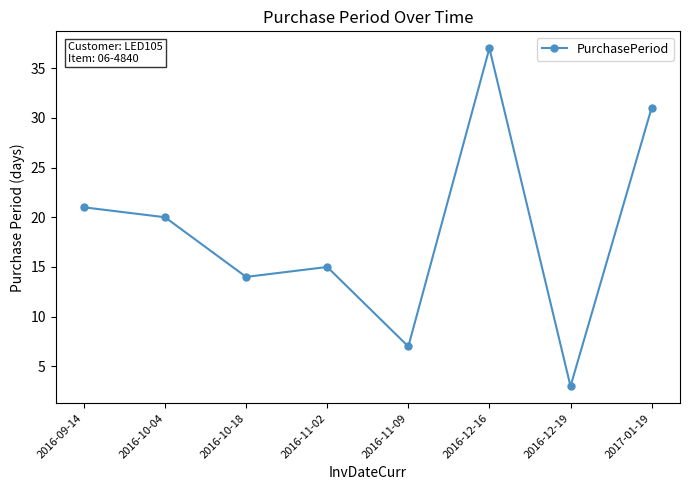

What is the label of the 6th point from the right?

2016-10-18